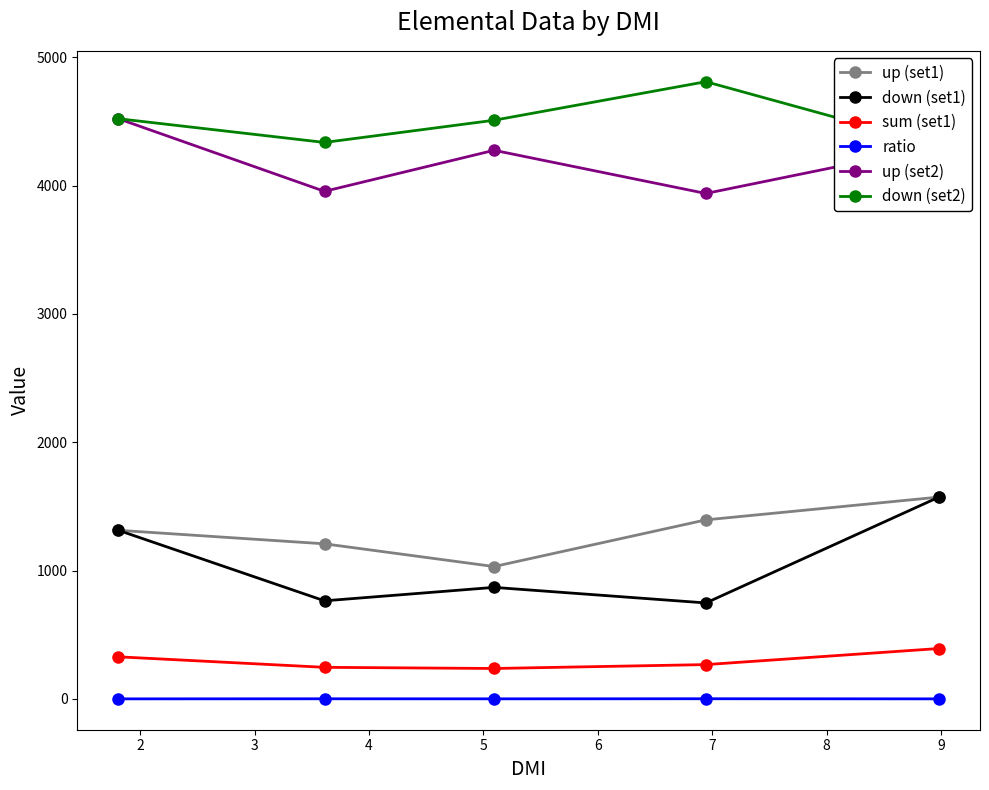

How many series are shown in this chart?

6